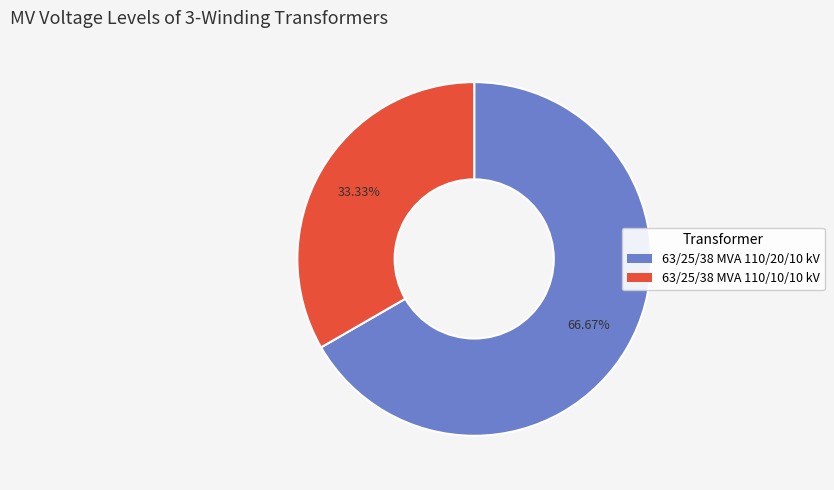

What is the ratio of the value at 63/25/38 MVA 110/10/10 kV to the value at 63/25/38 MVA 110/20/10 kV?

0.5